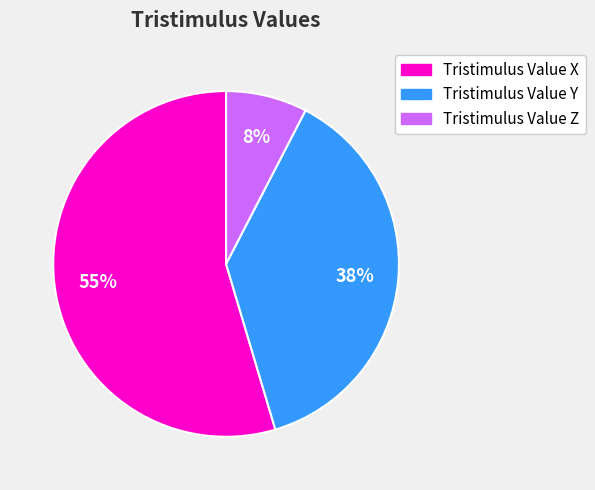

Approximately how many times larger is the value at Tristimulus Value Z compared to Tristimulus Value Y?

0.2